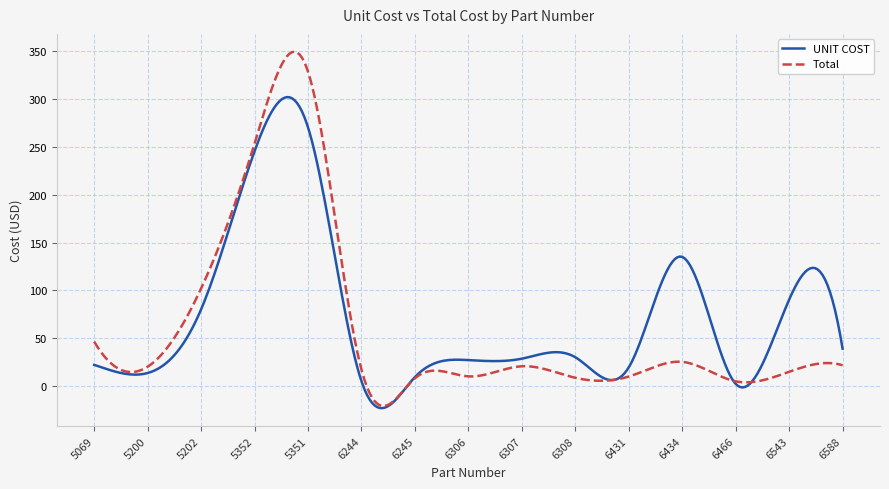

Which series has the largest range (max minus min)?

Total